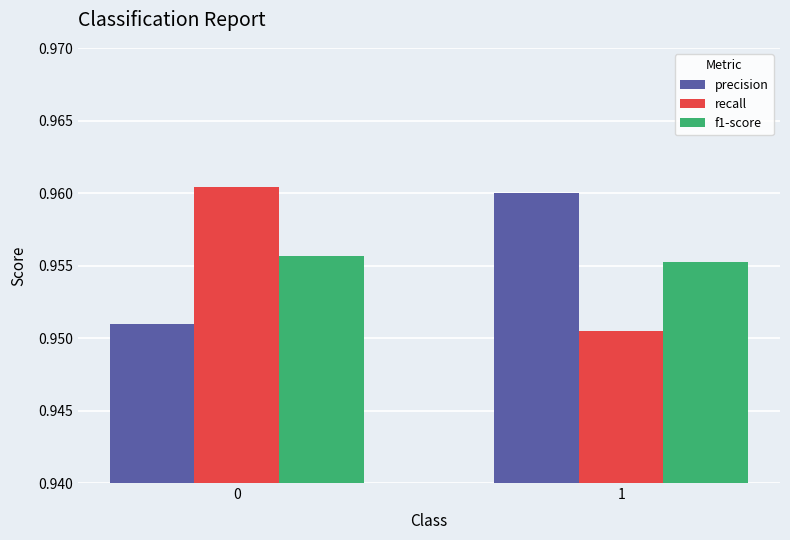

Between 0 and 1, which series saw the biggest shift?

recall